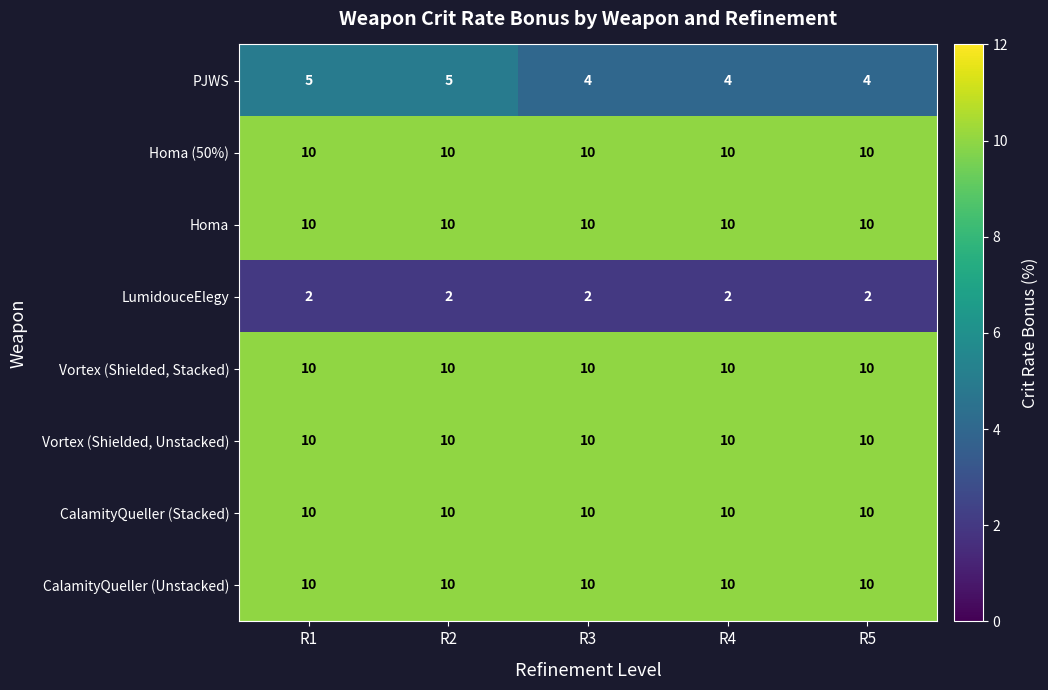

What is the maximum value shown in the chart?

10